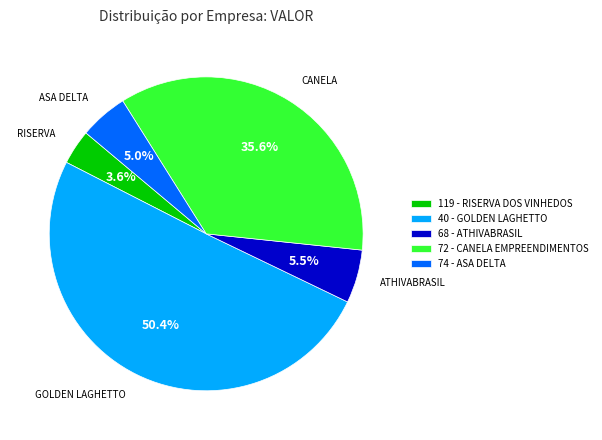

Is the sum of 40 - GOLDEN LAGHETTO and 119 - RISERVA DOS VINHEDOS greater than half?

Yes